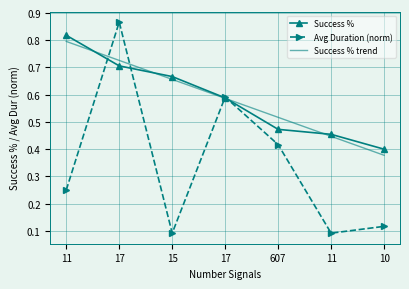

What are all the series names shown in the legend?

Success %, Avg Duration (norm), Success % trend